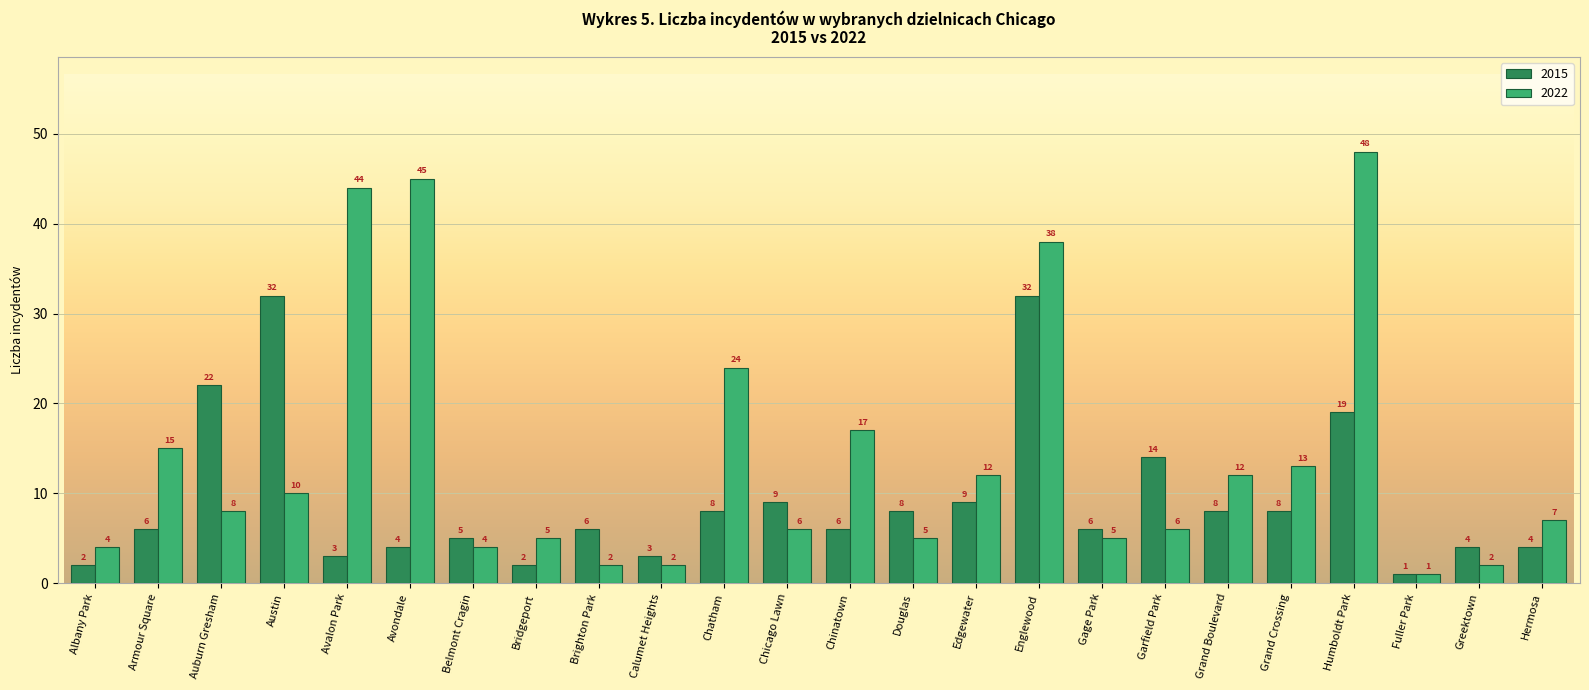

What is the spread (max minus min) of values at Edgewater?

3